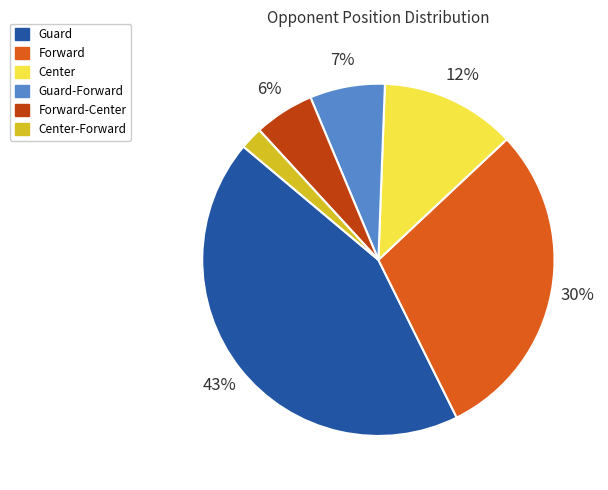

Do Guard and Center together represent more than half of the pie?

Yes